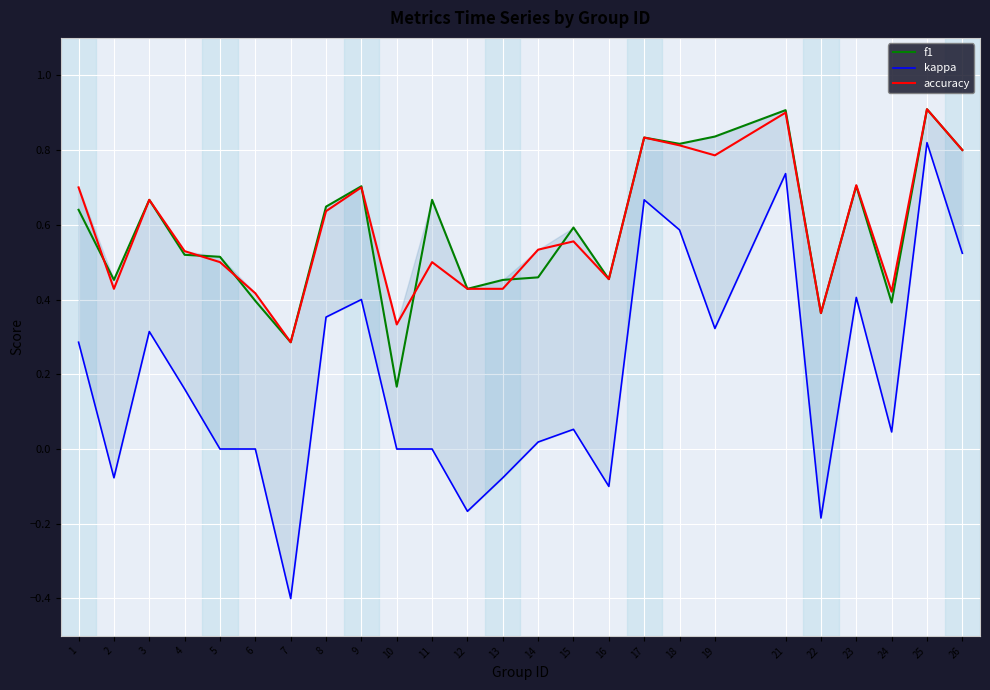

Where is the first local maximum for f1?

3